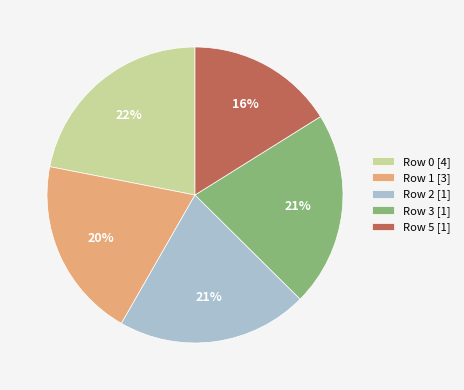

Combined, do Row 0 [4] and Row 3 [1] account for over 50%?

No